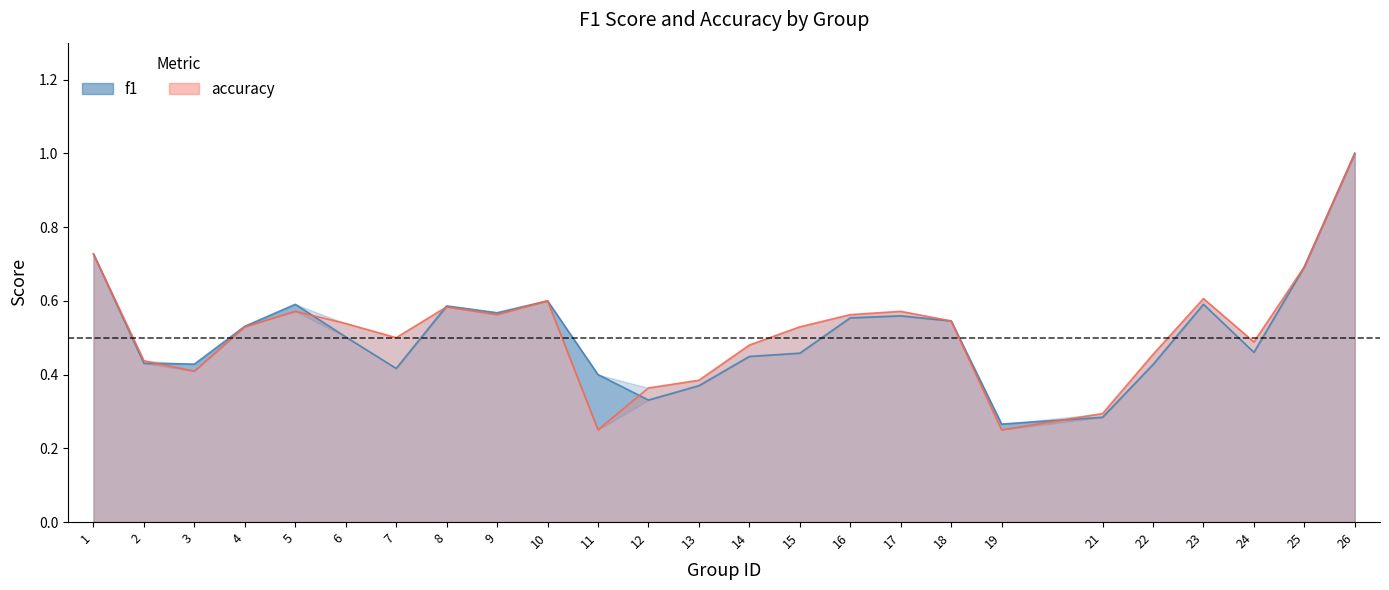

What is the average value of the f1 series?

0.5